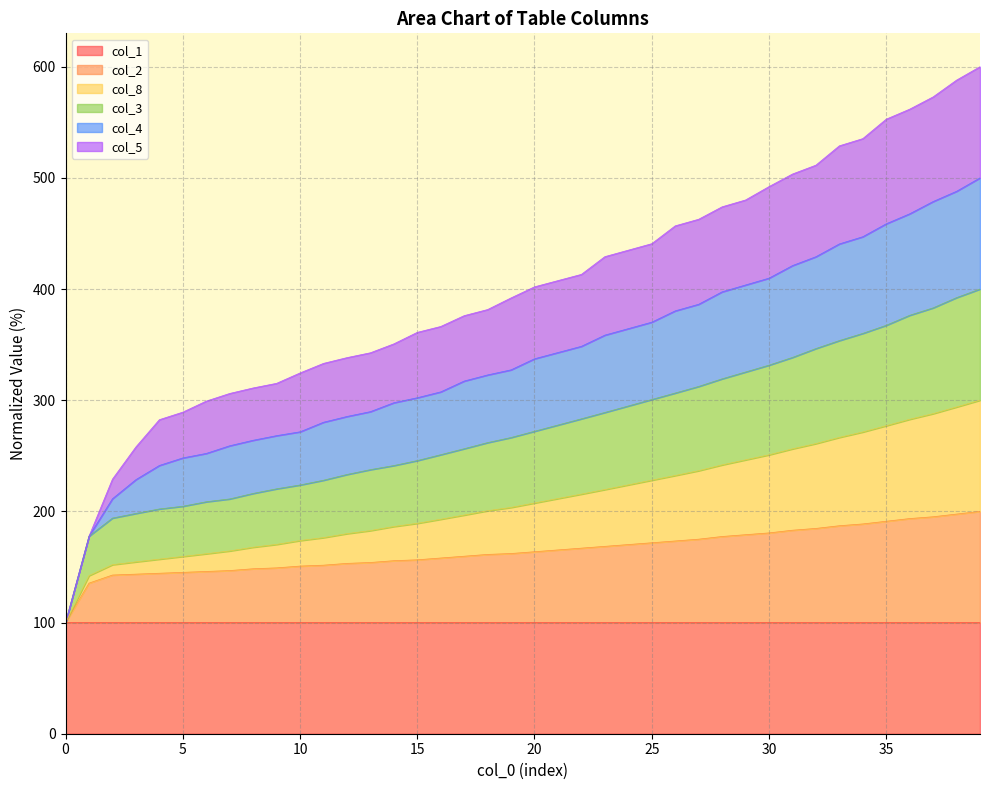

What is the highest value of the col_1 series?

100.0